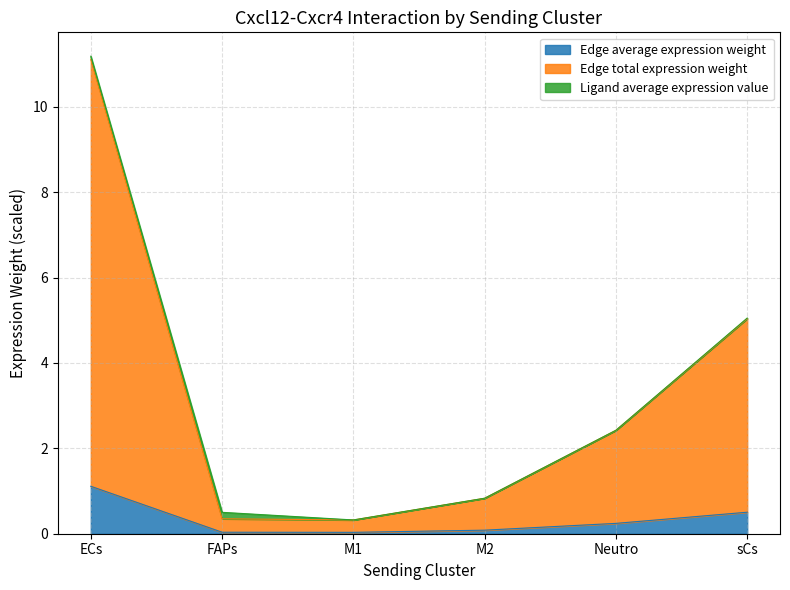

True or false: Edge total expression weight and Edge average expression weight intersect in this chart.

False